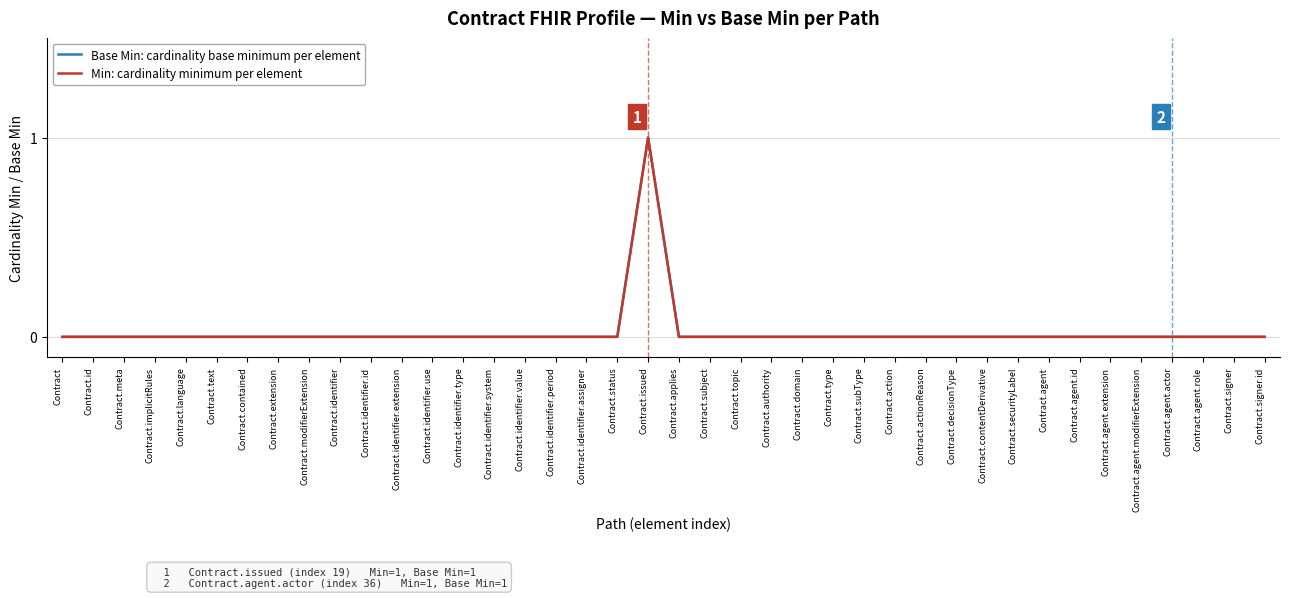

Which series has the largest range (max minus min)?

Base Min: cardinality base minimum per element